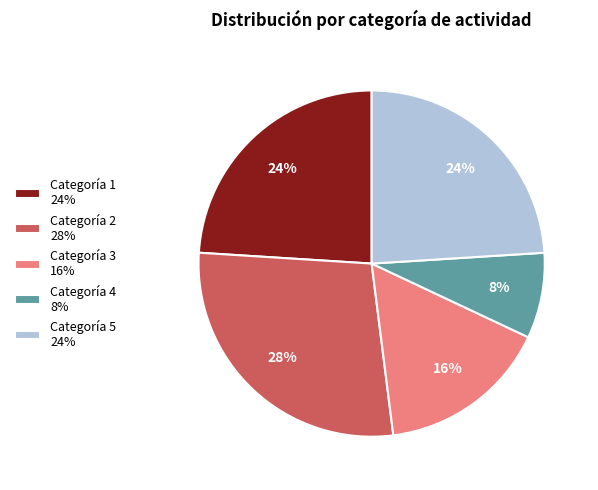

Which category has the biggest portion of the pie?

Categoría 2 28%